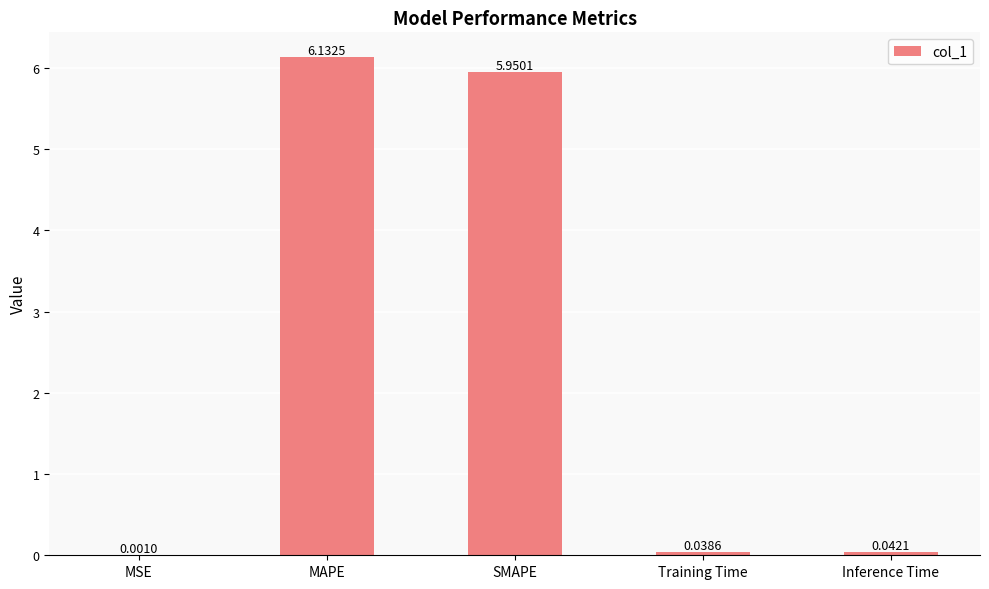

Which has a higher value, Training Time or SMAPE?

SMAPE